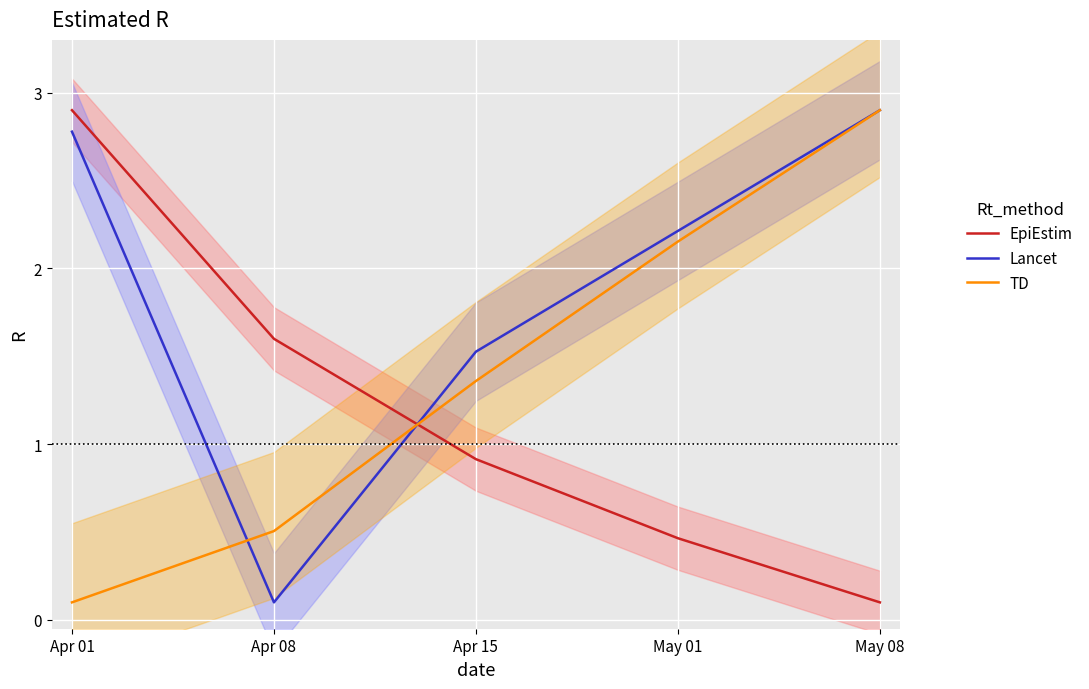

Rank the series by their maximum value, from highest to lowest.

EpiEstim, Lancet, TD